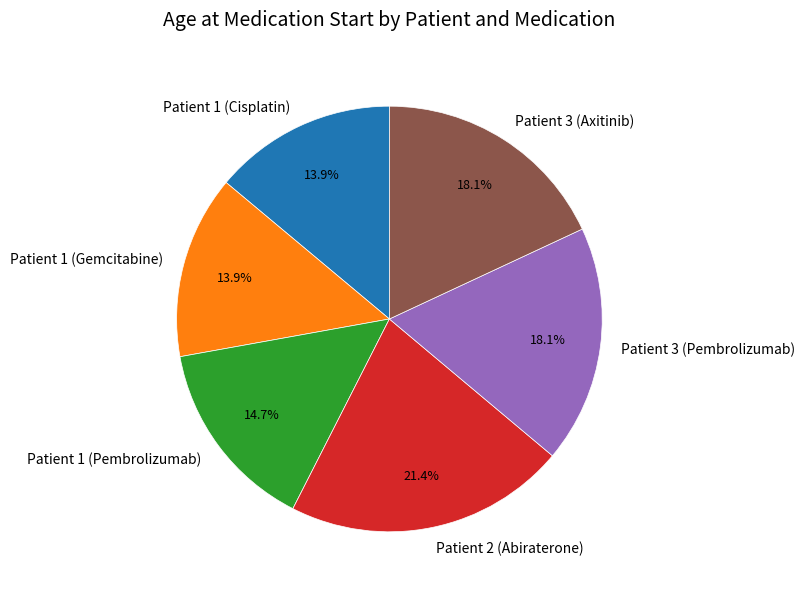

Does any single category account for the majority?

No